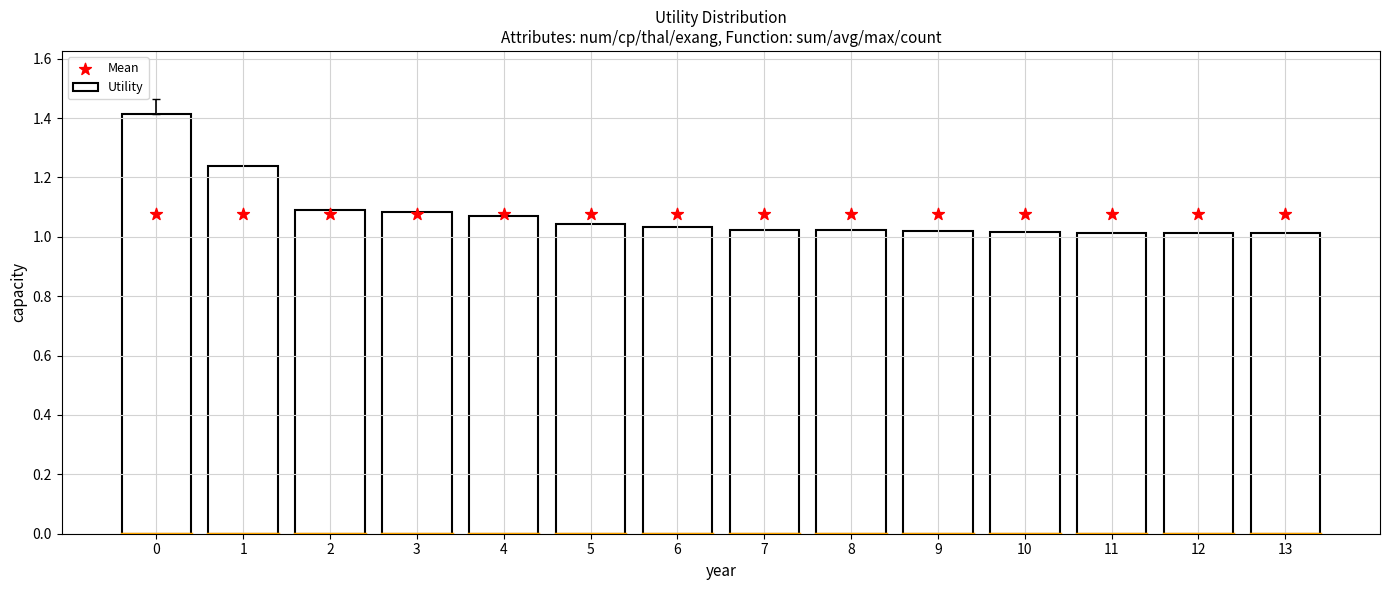

What are all the series names shown in the legend?

Utility, Mean